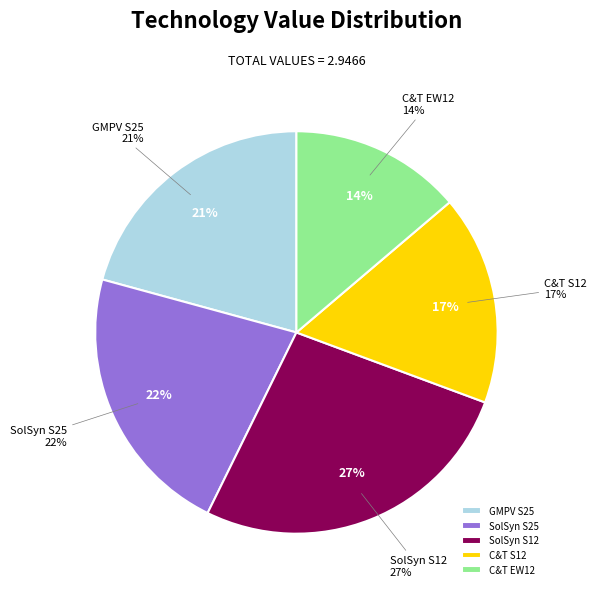

To the nearest percent, what is the combined percentage of SolSyn S12 and SolSyn S25?

49%